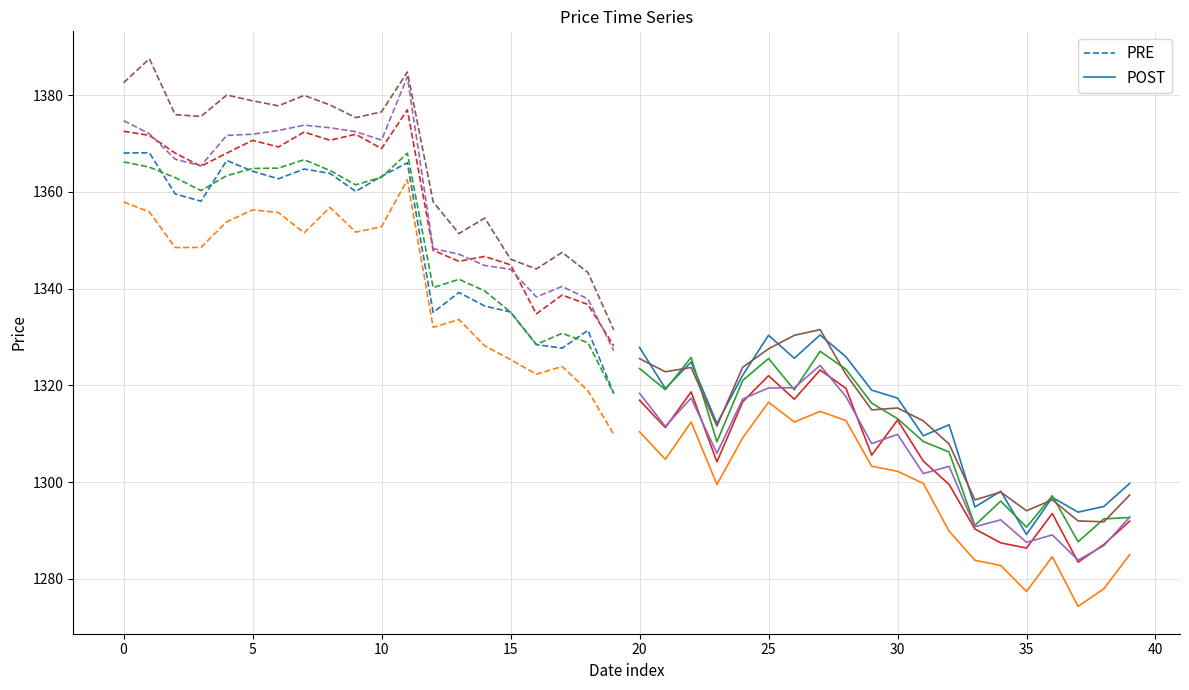

The value of PRE at 0 is 1368.0. True or false?

True